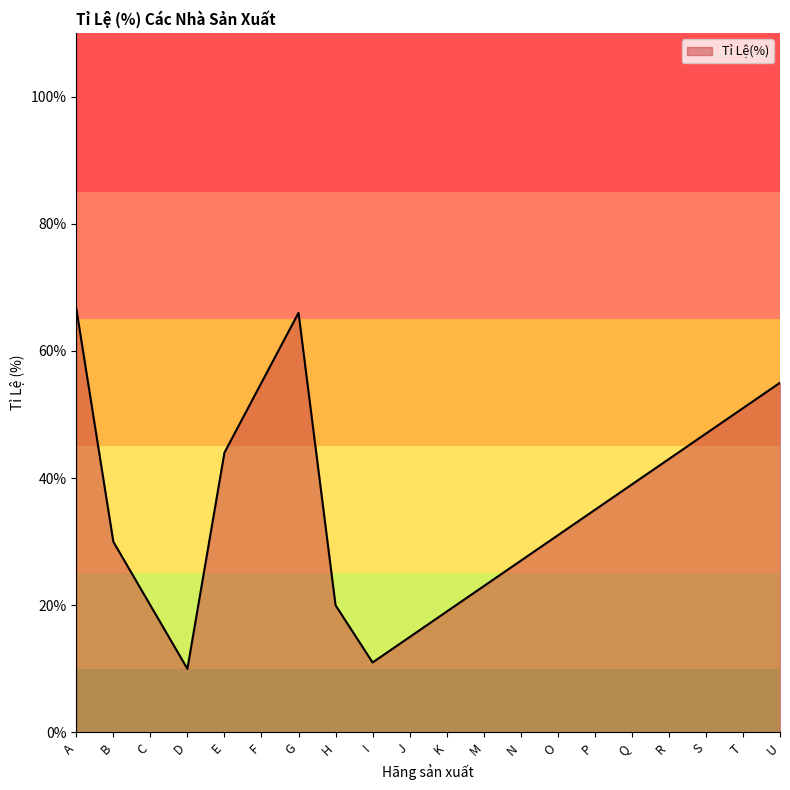

What is the difference between the maximum and minimum values?

56.7